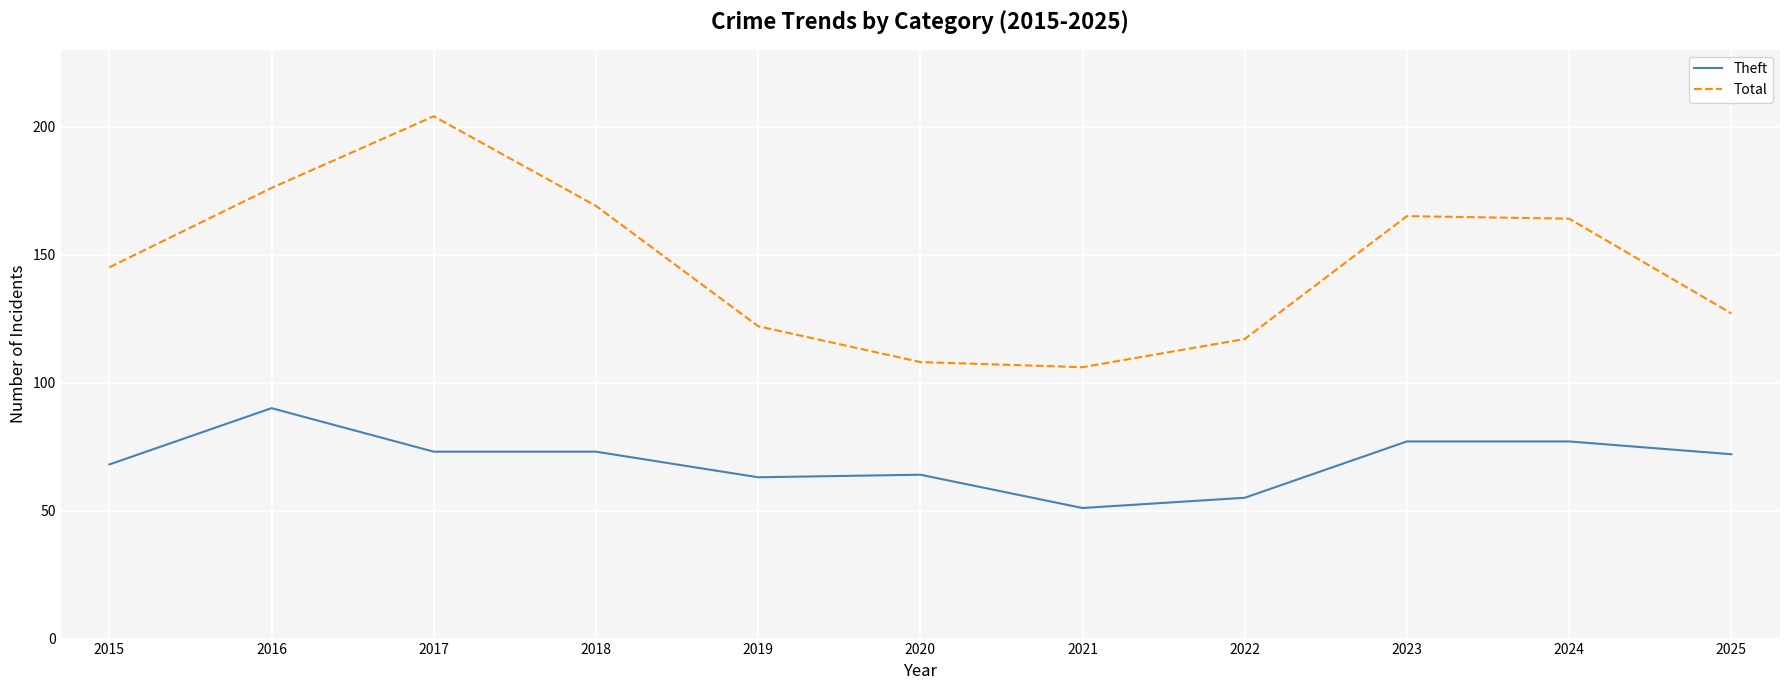

Does the chart display data point markers on the line(s)?

No